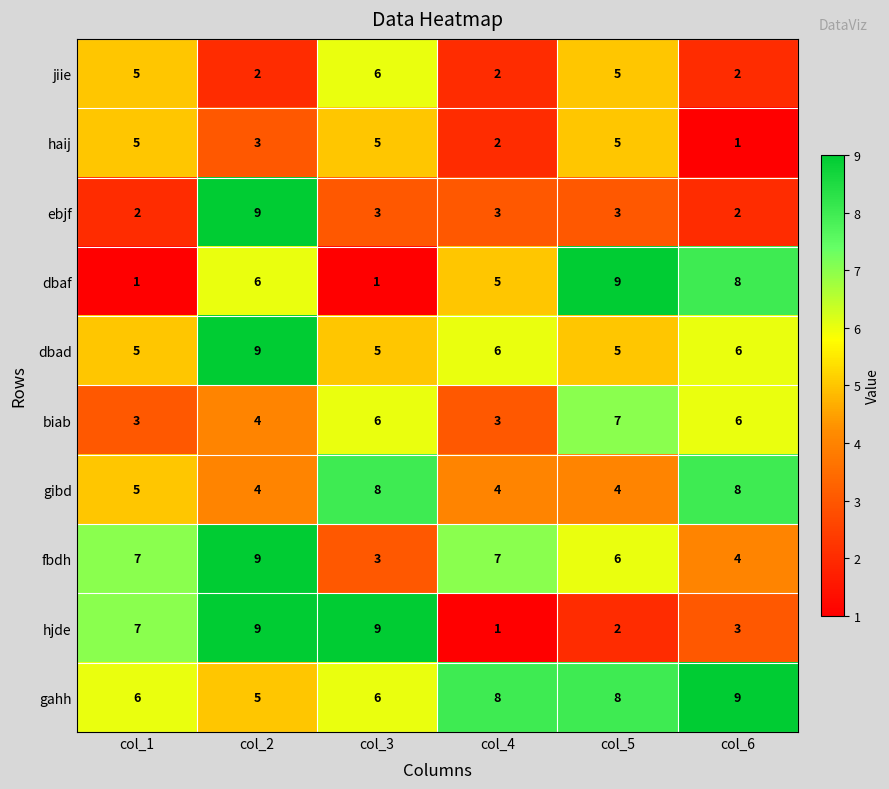

What is the maximum value for hjde?

9